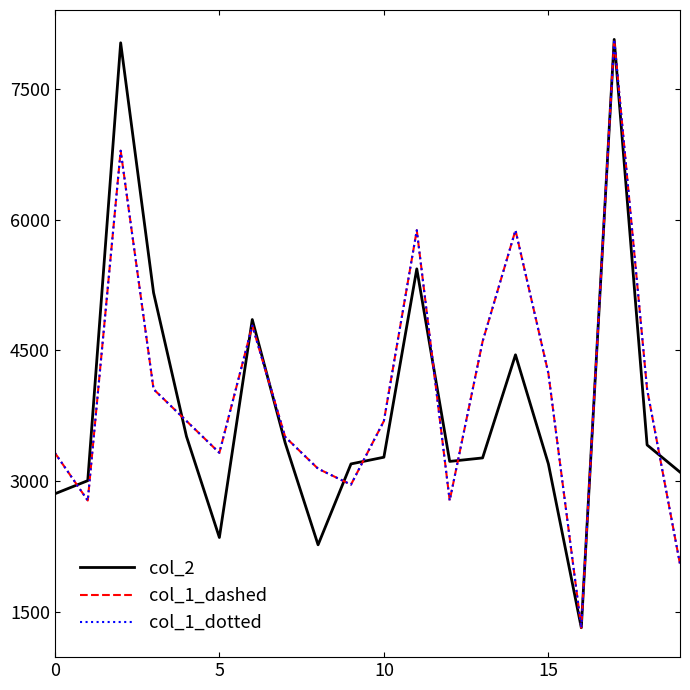

Is this an area chart (filled region under the line)?

No